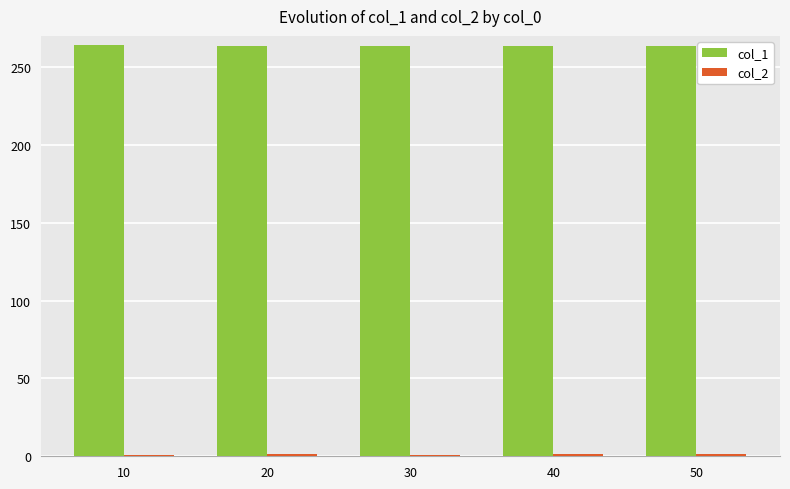

Count the number of data series in this chart.

2